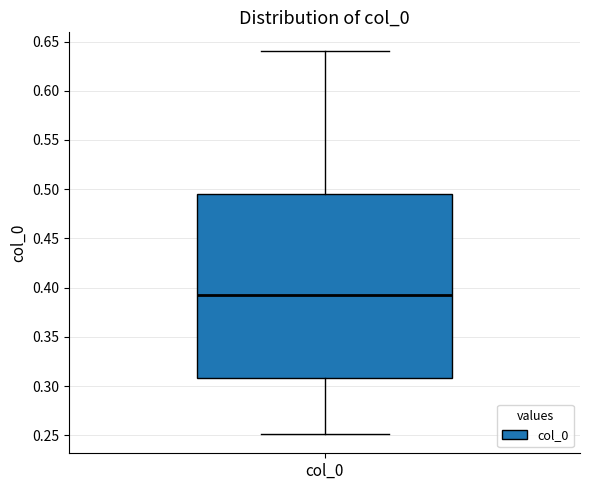

Transcribe this box plot: give where the median line is, the range the box spans, and where the two whiskers end, as read against the y-axis. The values are not printed on the chart, so give them approximately, as read against the axis.

median 0.395, box 0.310 to 0.495, whiskers 0.250 to 0.640